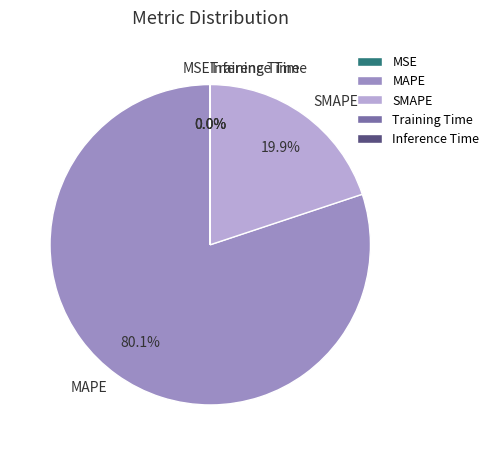

Which slice is the largest?

MAPE